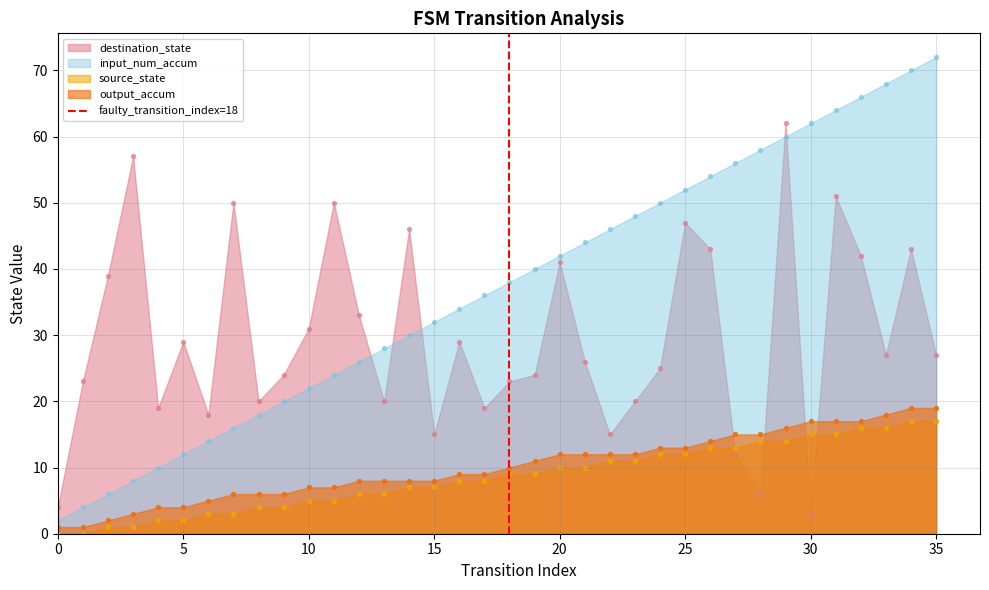

Which has a higher value, 5 or 0?

5